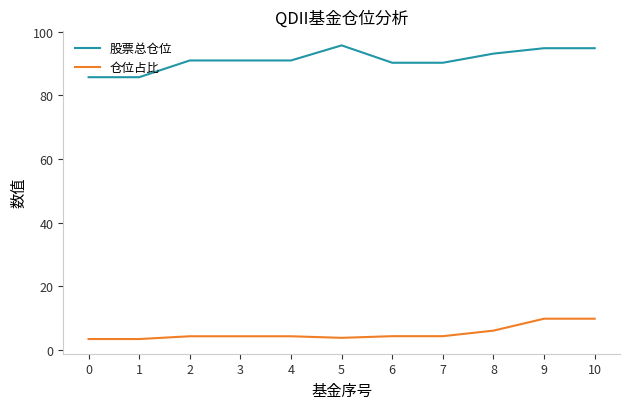

How many lines are shown in the chart?

2